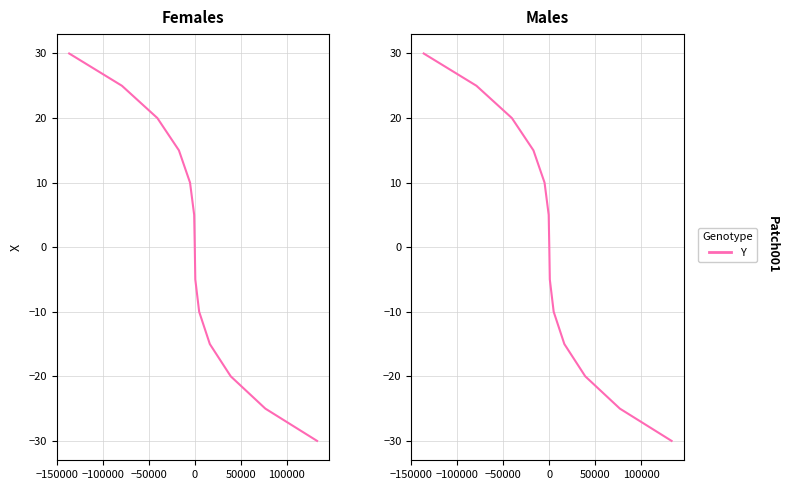

How many data points are less than 0?

6